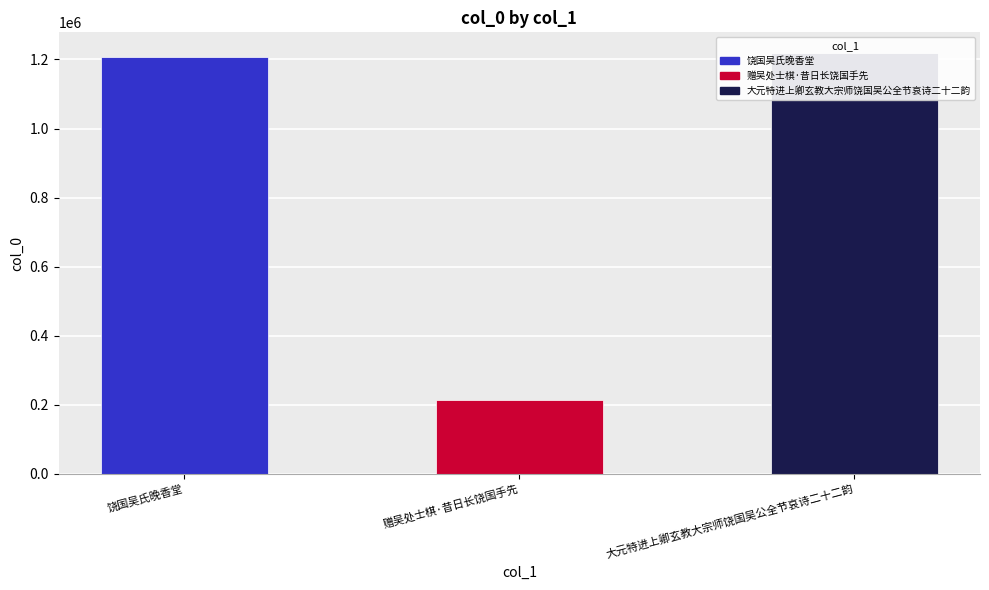

At which category does the chart reach its peak across all series?

大元特进上卿玄教大宗师饶国吴公全节哀诗二十二韵